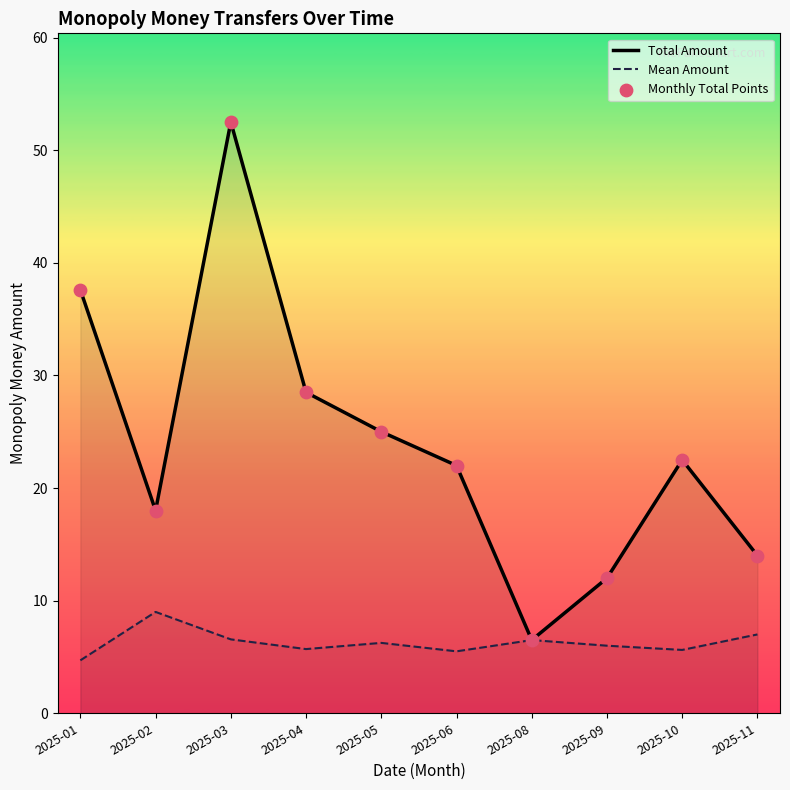

What is the total value across all series at 2025-04?

62.7